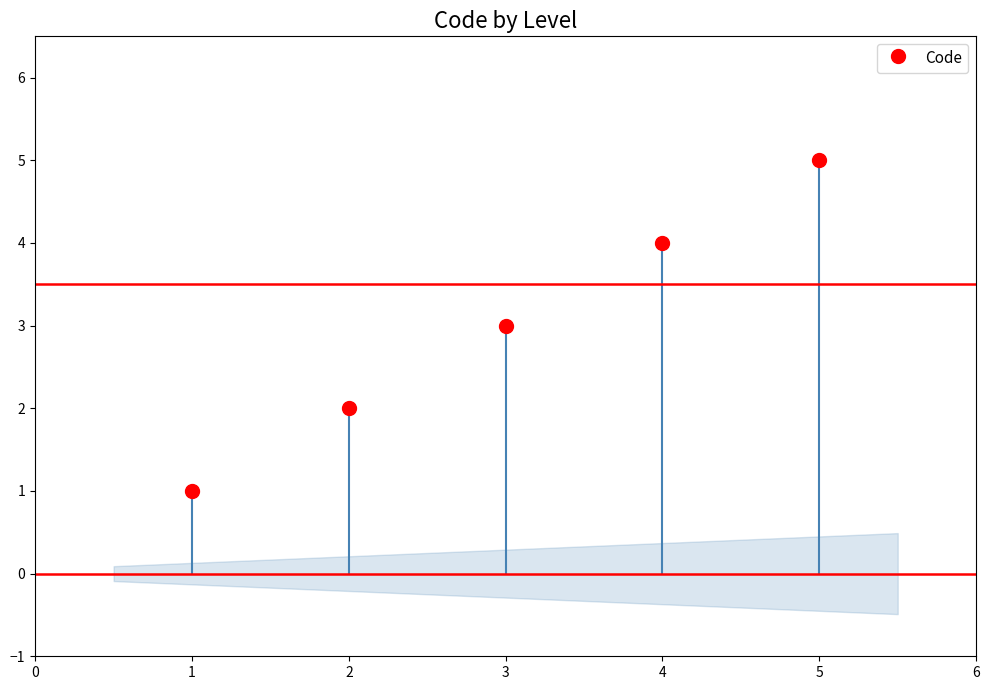

Reading left to right, transcribe all the data shown in this chart.

1=1	2=2	3=3	4=4	5=5